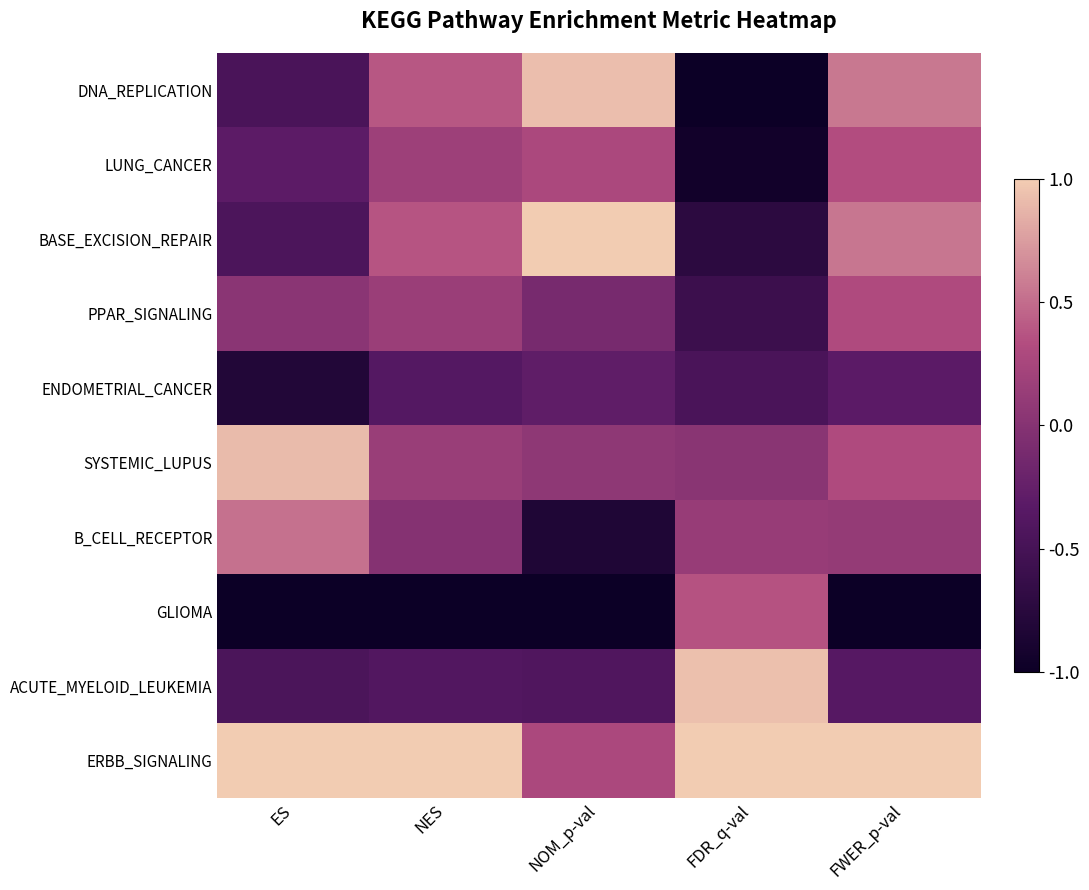

Which series changed the most between ES and FWER_p-val?

DNA_REPLICATION